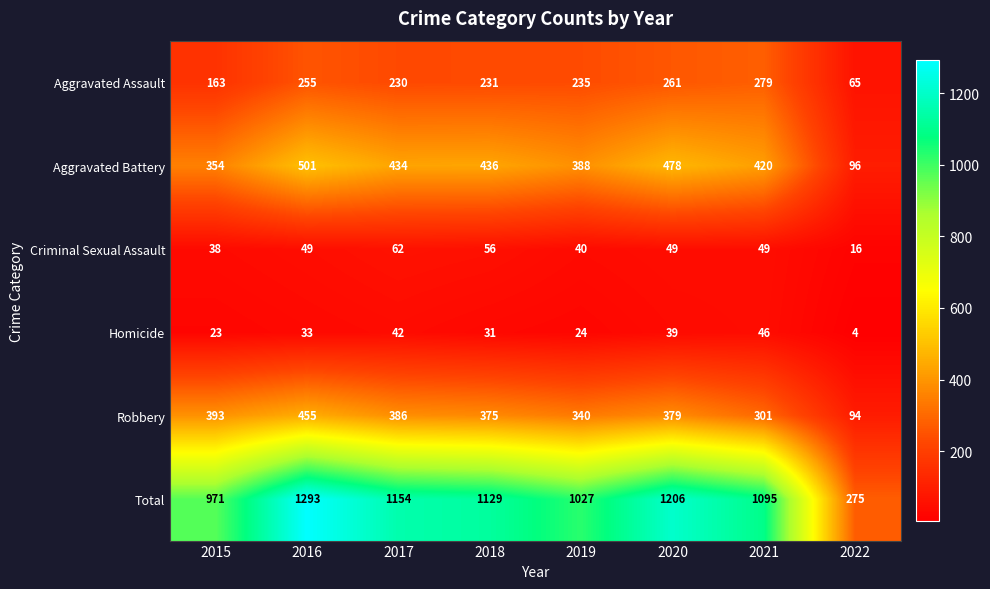

True or false: Criminal Sexual Assault has a value of 27 at 2022.

False